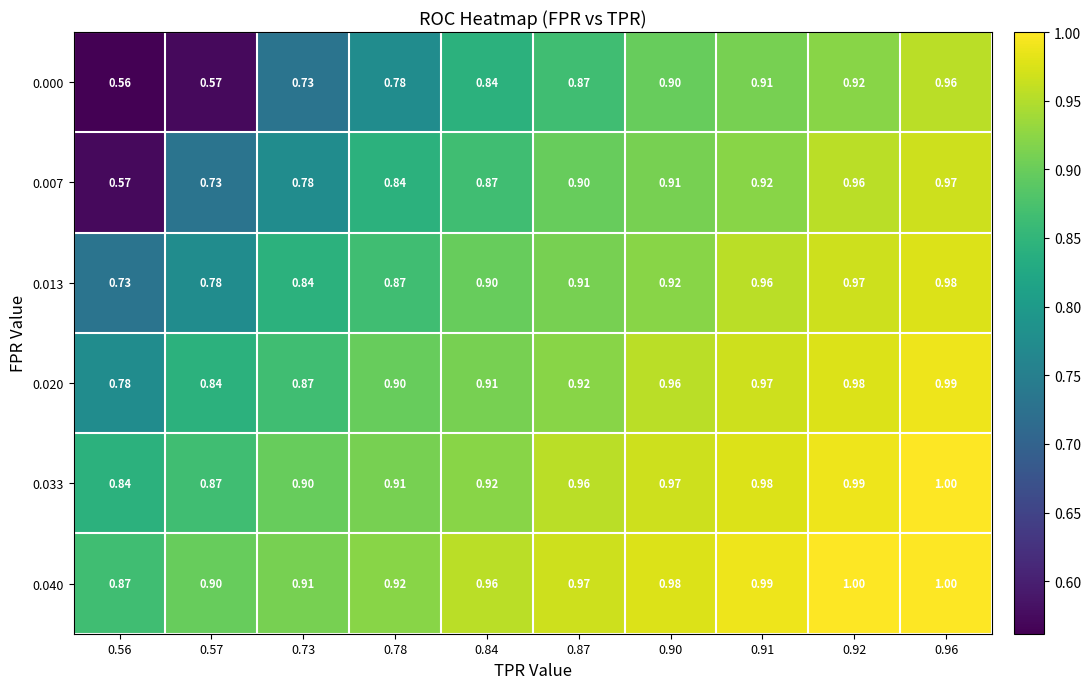

Which series changed the most between 0.73 and 0.87?

0.000